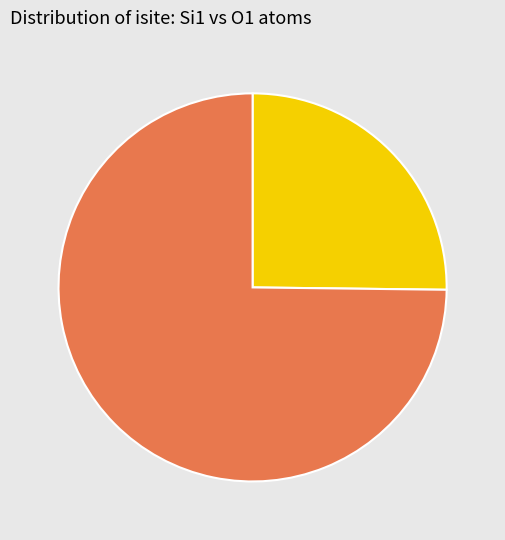

Count the number of slices in the pie.

2